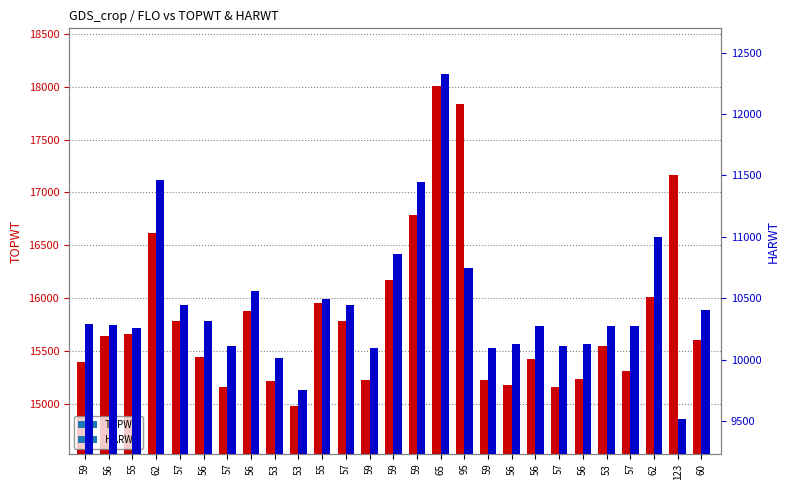

Reading right to left, list all the values displayed in this chart.

TOPWT: 15602	17163	16014	15315	15548	15240	15163	15424	15179	15230	17839	18010	16782	16169	15230	15786	15954	14979	15223	15881	15163	15448	15786	16612	15666	15641	15394
HARWT: 10404	9518	11001	10275	10275	10130	10110	10275	10124	10097	10750	12328	11448	10861	10097	10445	10492	9756	10017	10560	10110	10313	10445	11466	10259	10281	10293